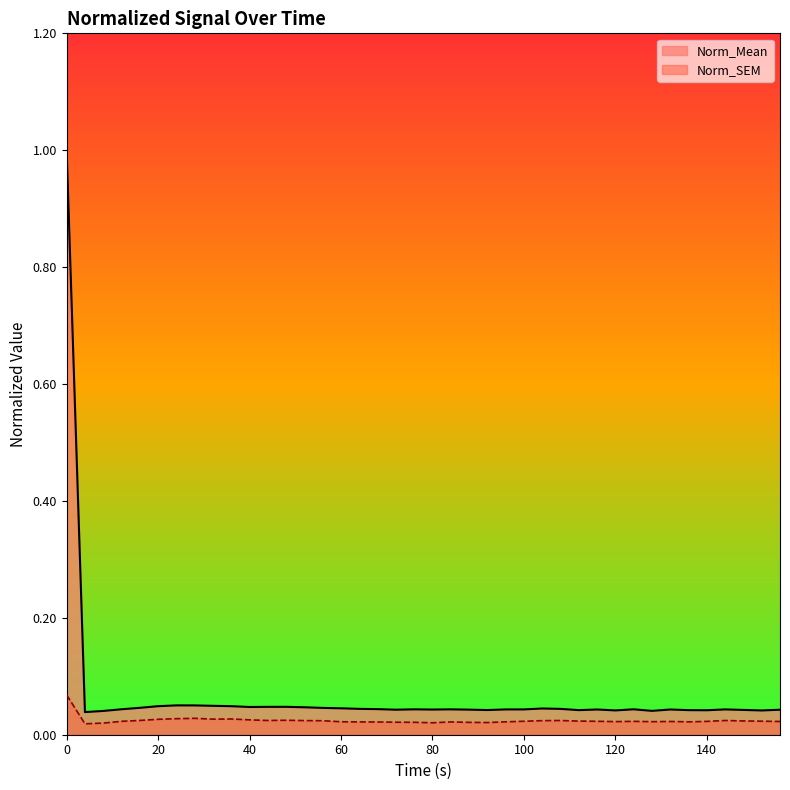

Which series has the largest range (max minus min)?

Norm_Mean